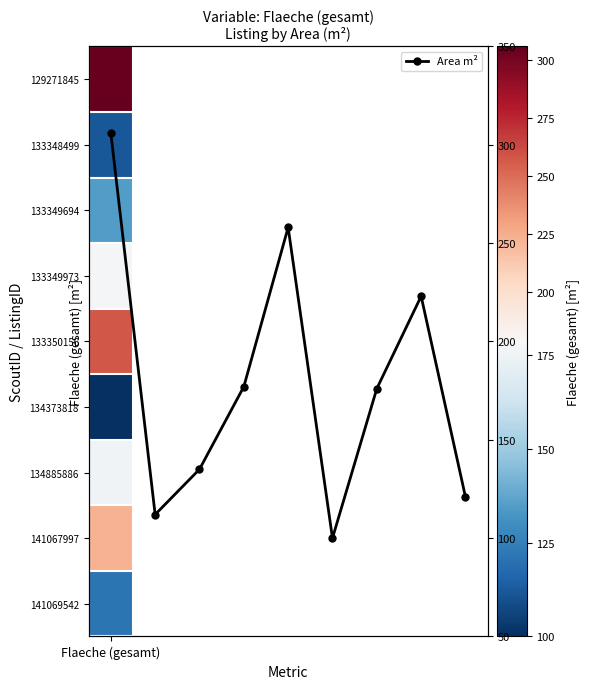

What is the ratio of the value at Flaeche (gesamt) to the value at 5?

3.1